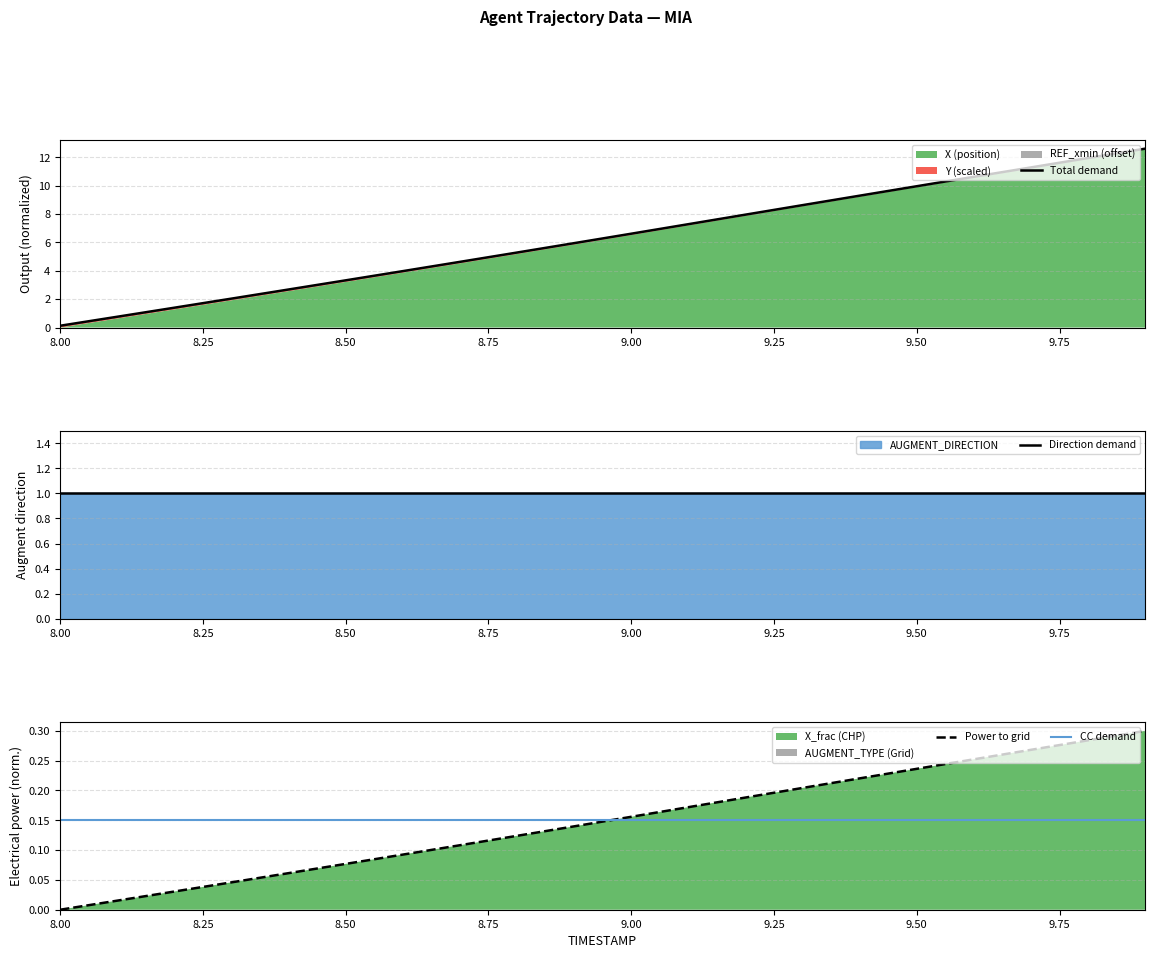

After their last crossing, which series has the higher values: Power to grid or CC demand?

Power to grid